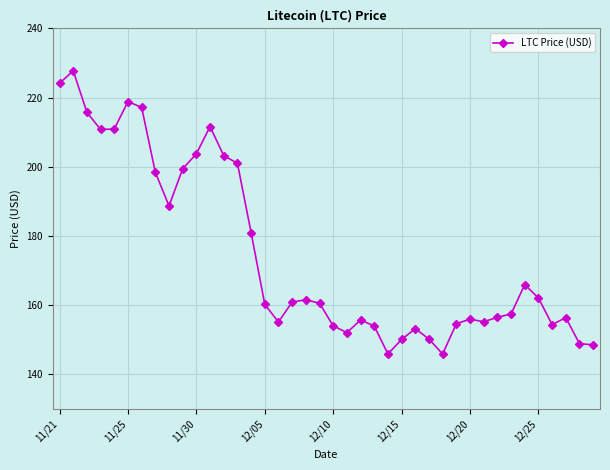

True or false: there are more than 2 points higher than both neighbors.

True